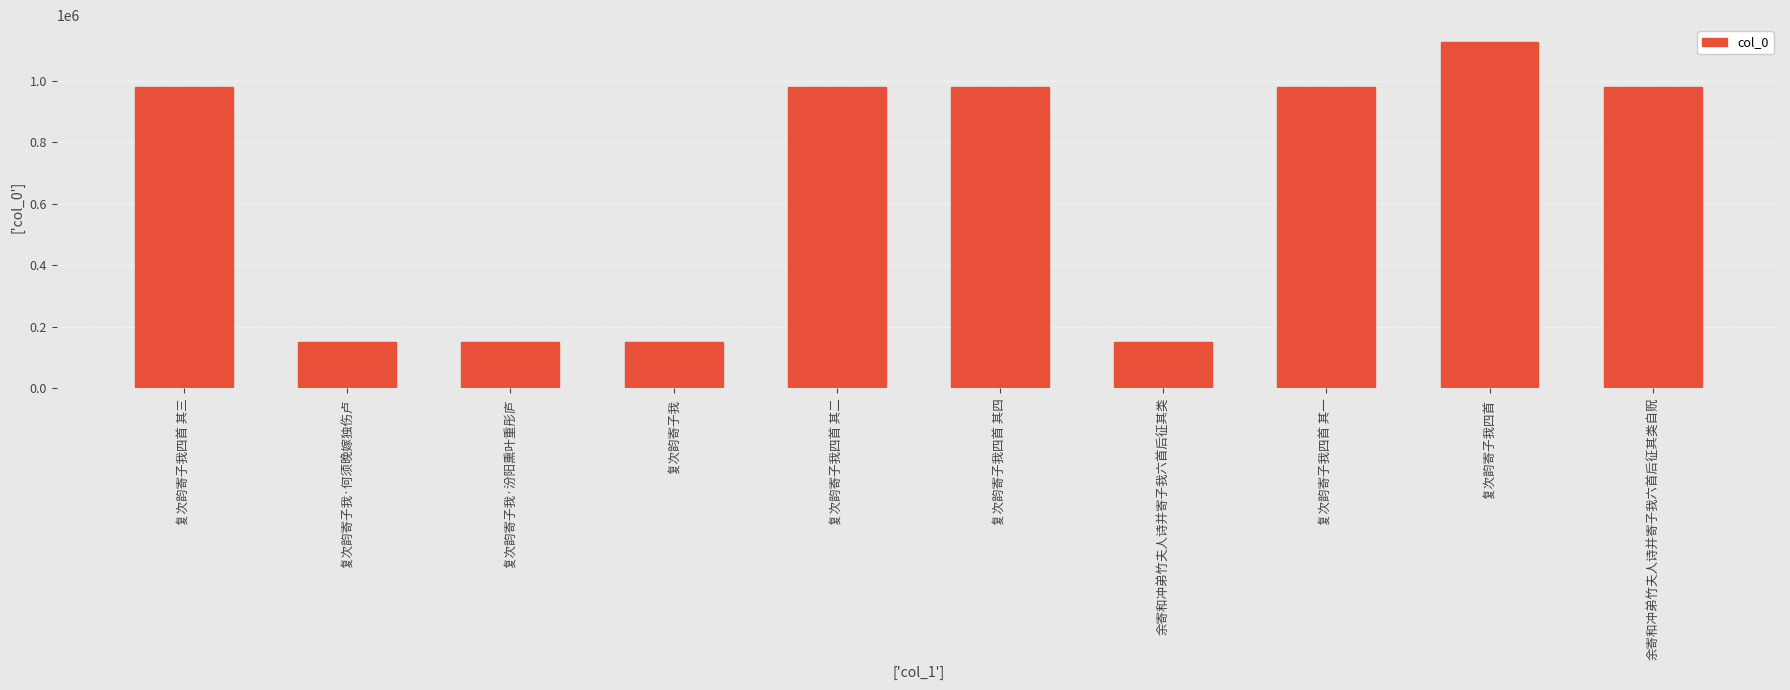

What is the sum of the values at 复次韵寄子我四首 and 复次韵寄子我四首 其四?

2105717